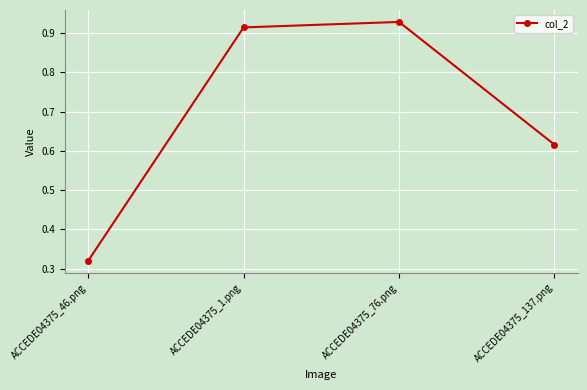

How many points are higher than both their immediate neighbors (excluding endpoints)?

1